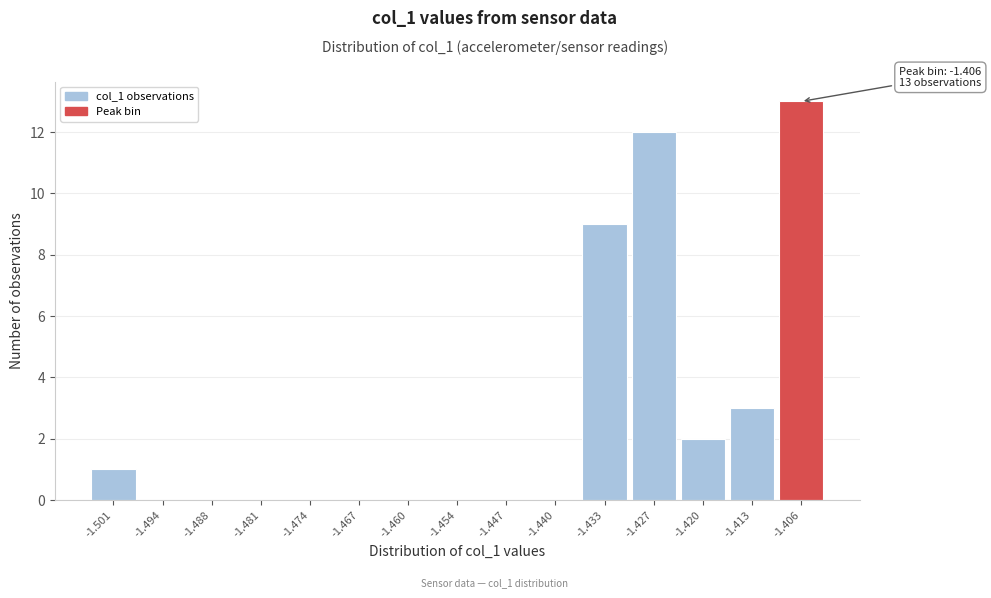

Over which range of the x-axis is the bar tallest?

-1.410 to -1.403